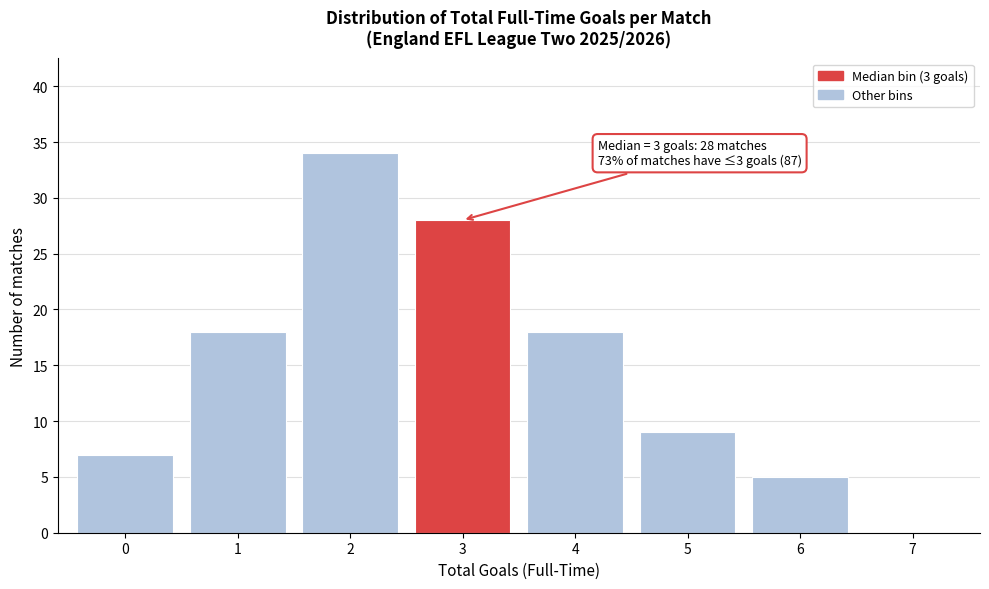

Reading left to right, extract all data points from this chart.

0=7	1=18	2=34	3=28	4=18	5=9	6=5	7=0